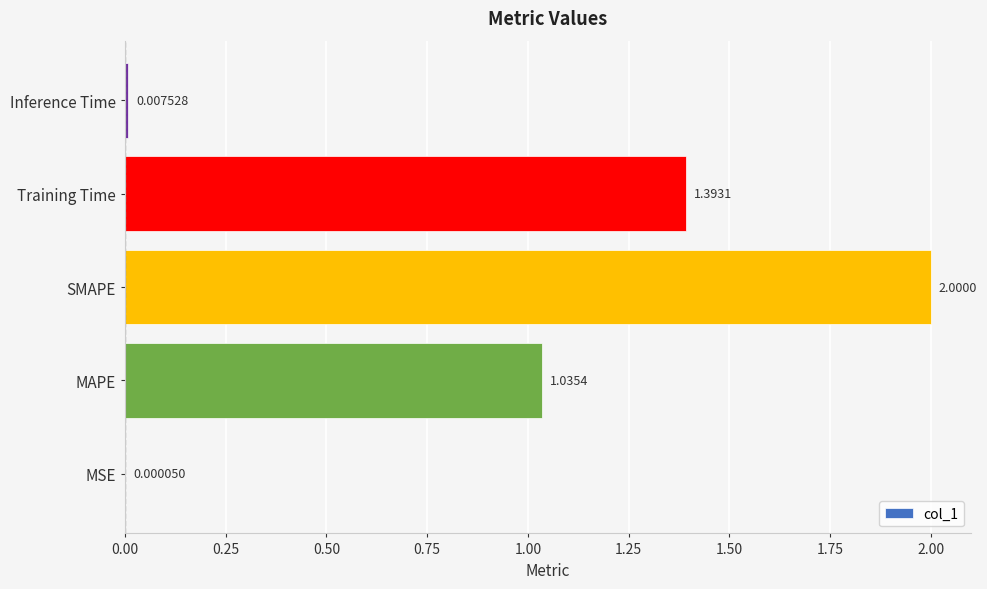

At which category does the chart reach its peak across all series?

SMAPE